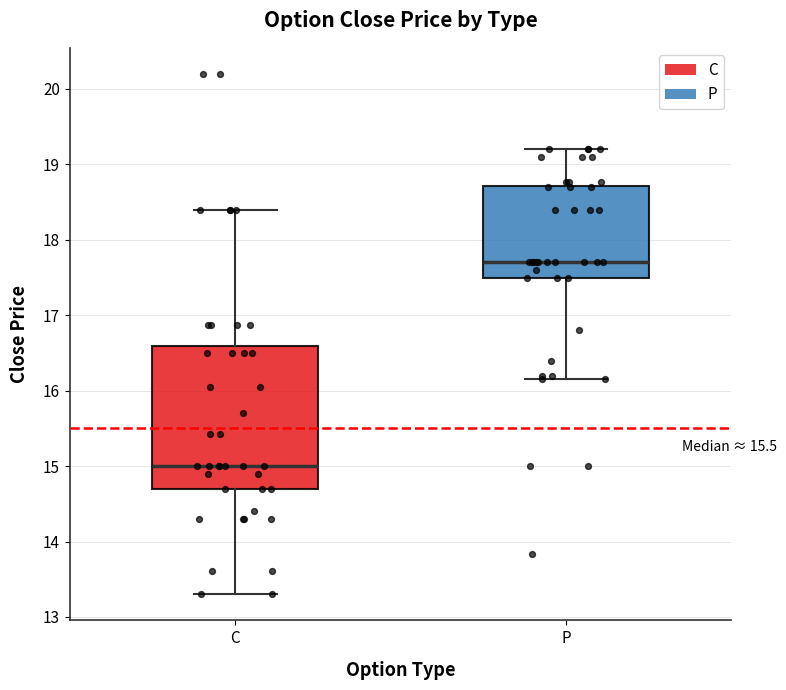

Comparing the boxes themselves (not the whiskers), which one is the tallest?

C